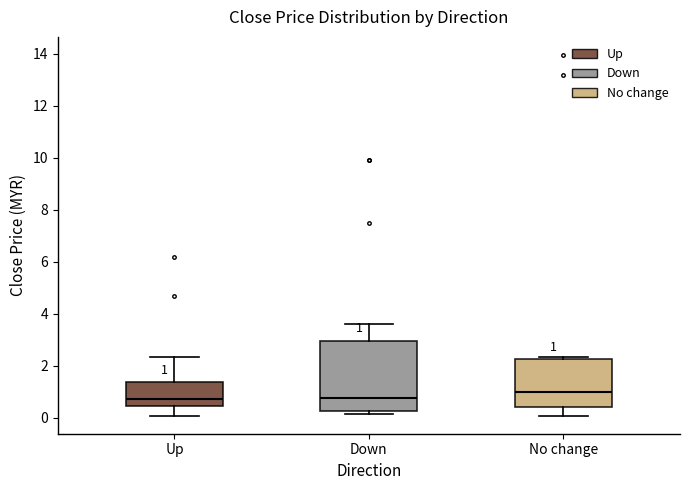

Comparing the boxes themselves (not the whiskers), which one is the tallest?

Down